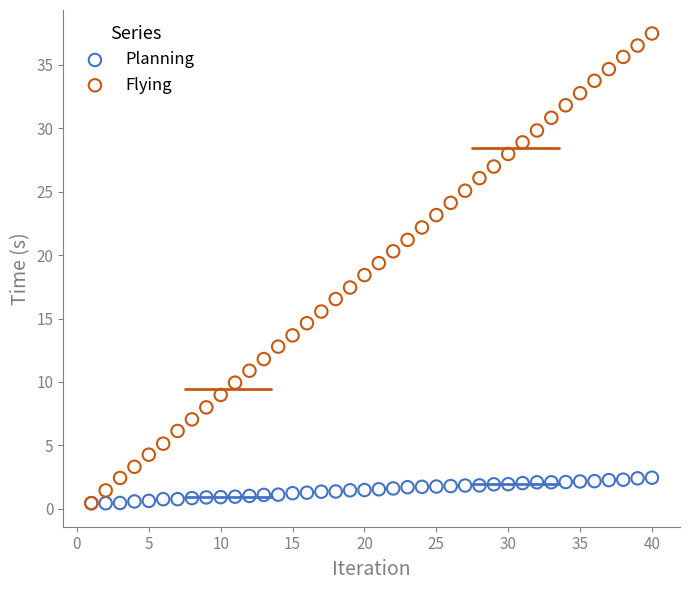

What are all the series names shown in the legend?

Planning, Flying